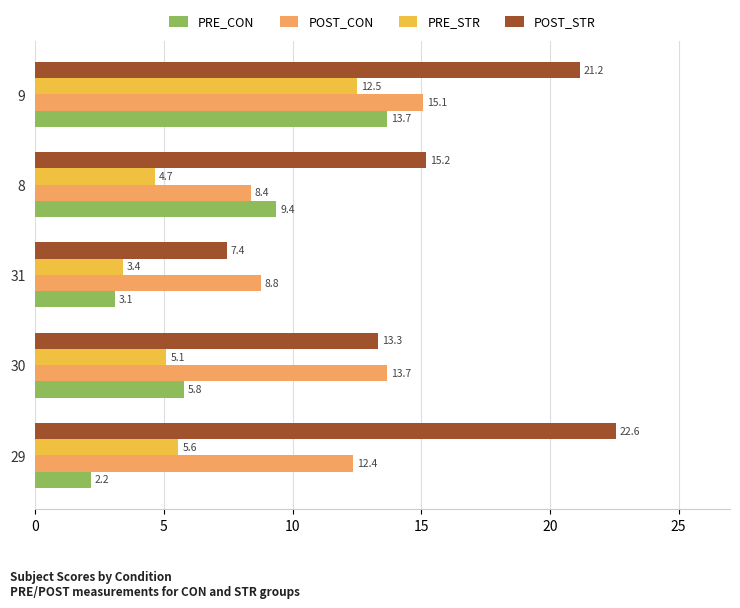

Which series has the largest total across all categories?

POST_STR